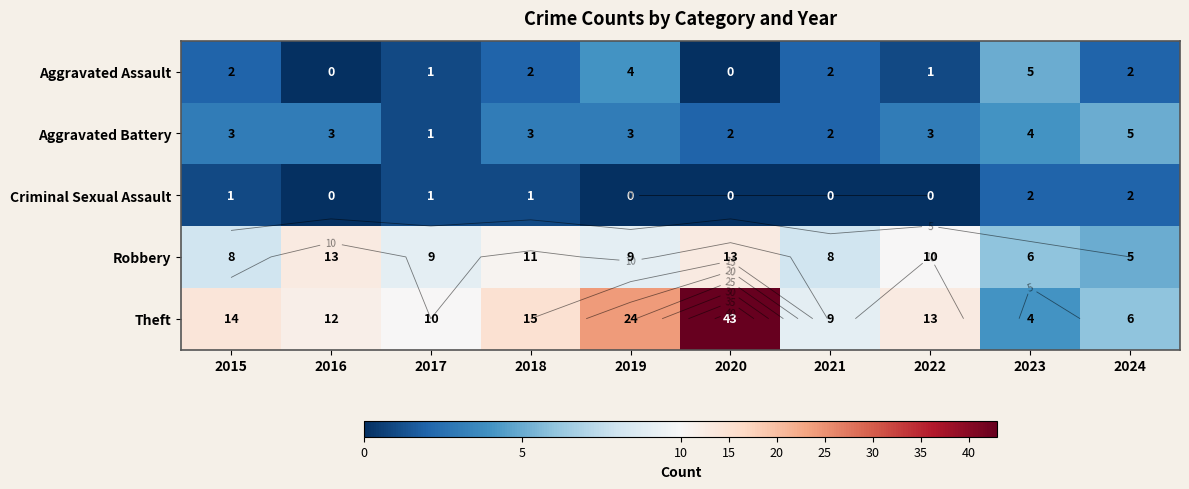

At which label does Criminal Sexual Assault first exceed 1?

2023